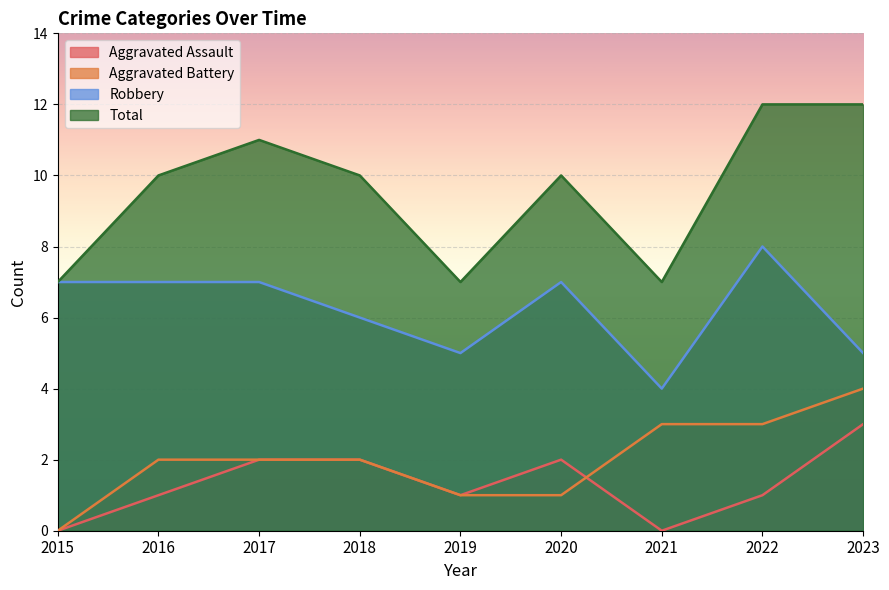

How many categories are shown in the chart?

9